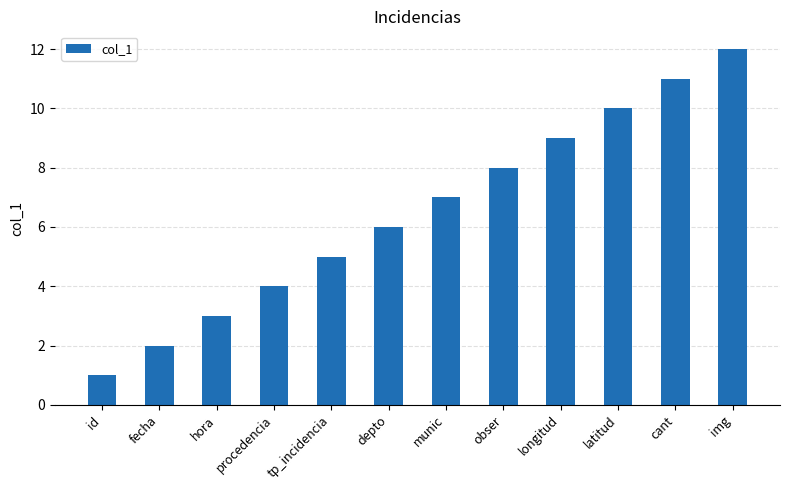

True or false: the data shows 4 at obser.

False